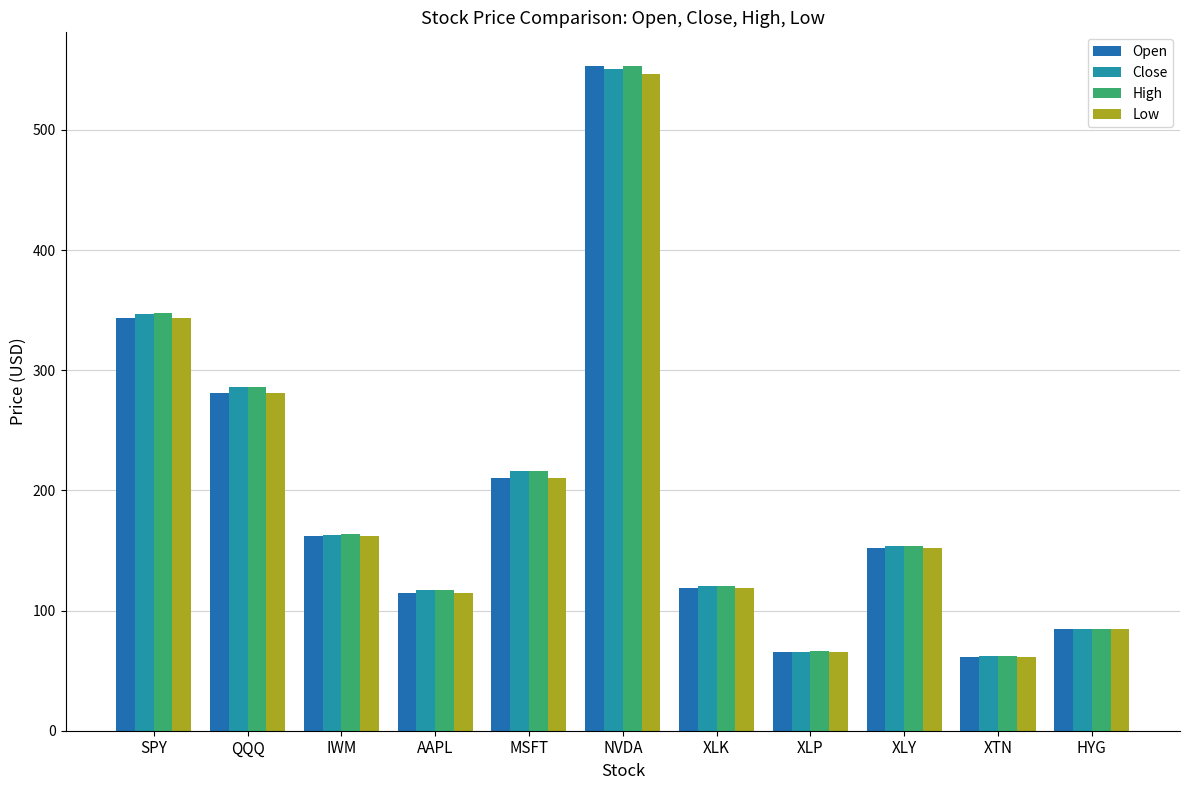

The value of Open at XLY is 32.6. True or false?

False